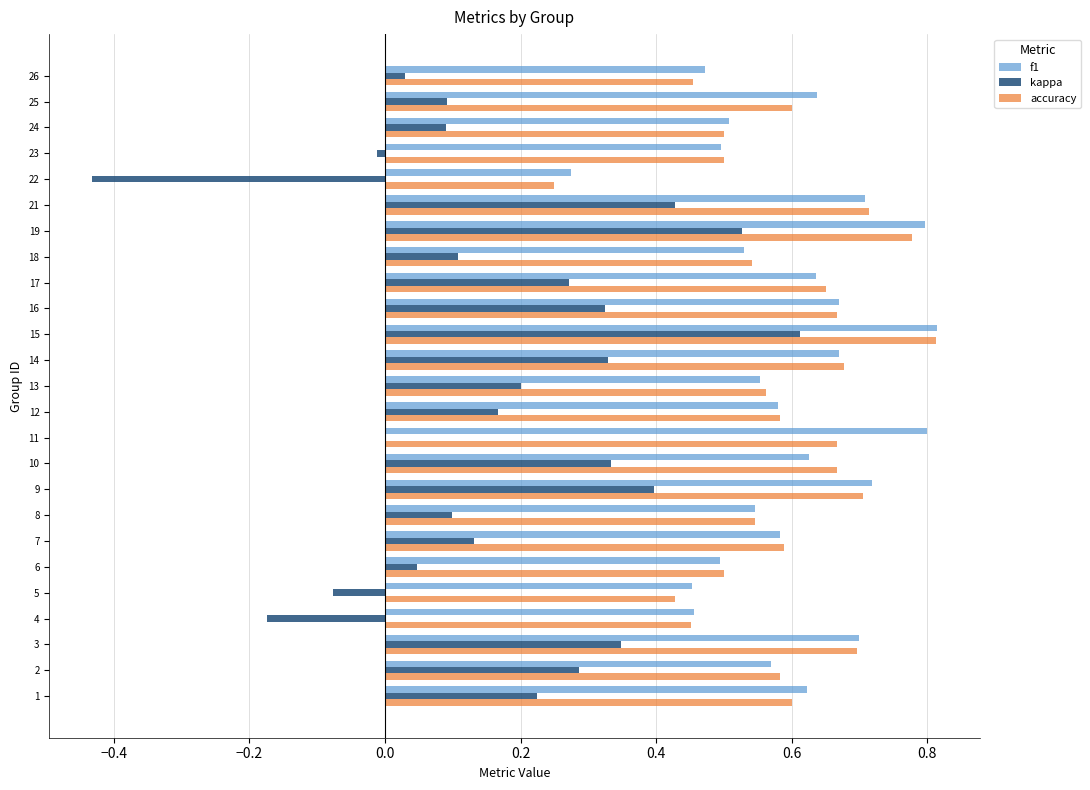

Which category has the highest value in the accuracy series?

15